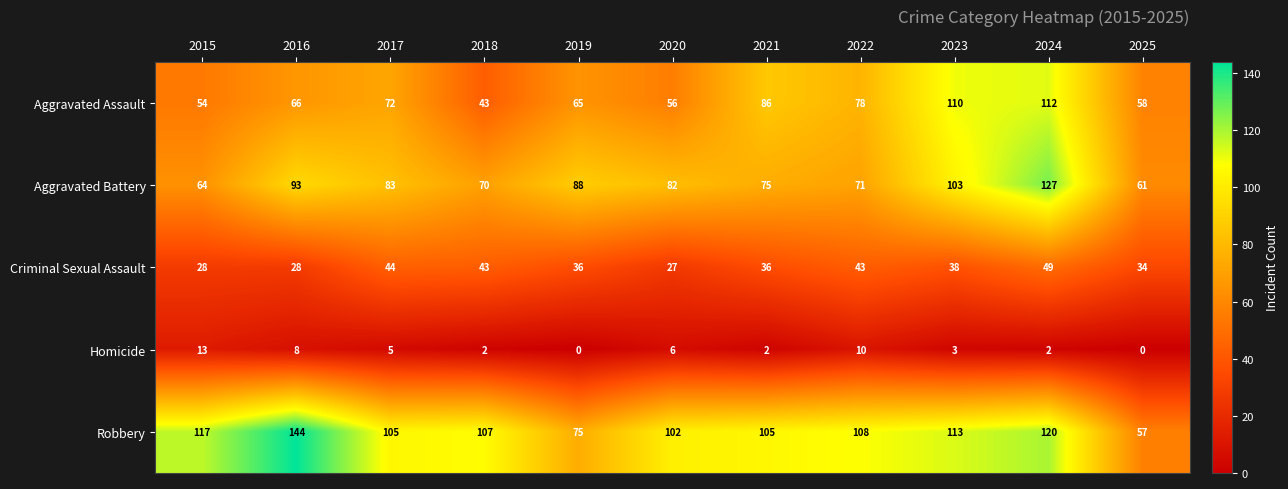

Rank the series at 2015 from lowest to highest value.

Homicide, Criminal Sexual Assault, Aggravated Assault, Aggravated Battery, Robbery